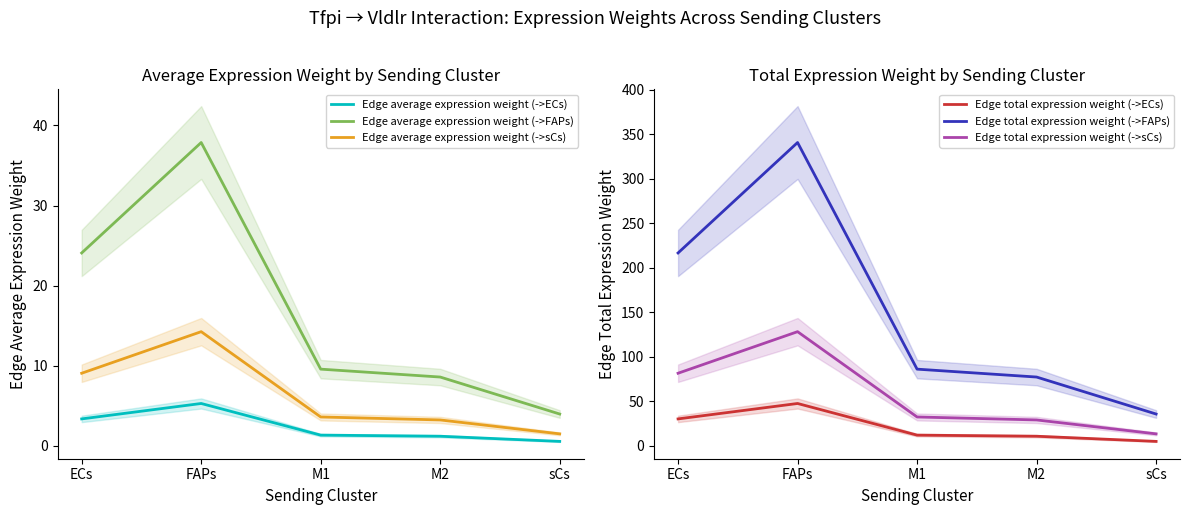

Reading left to right, transcribe all the data shown in this chart.

Edge average expression weight (->ECs): 3.4	5.3	1.3	1.2	0.6
Edge average expression weight (->FAPs): 24.1	37.9	9.6	8.6	4.0
Edge average expression weight (->sCs): 9.1	14.3	3.6	3.2	1.5
Edge total expression weight (->ECs): 30.3	47.6	12.0	10.8	5.0
Edge total expression weight (->FAPs): 216.8	340.9	86.2	77.3	35.8
Edge total expression weight (->sCs): 81.6	128.3	32.4	29.1	13.5